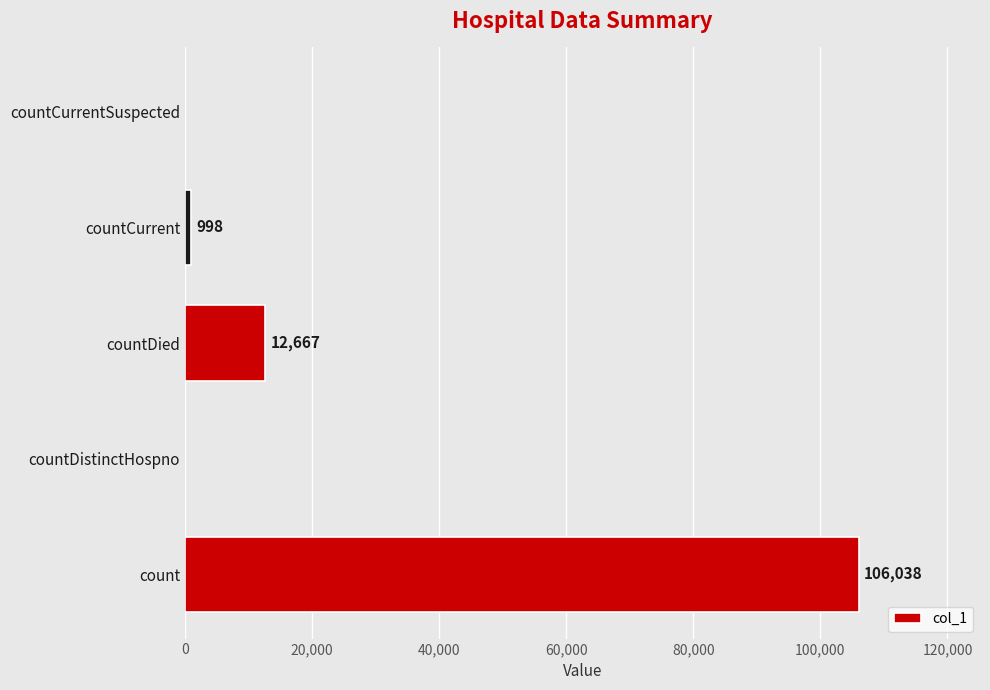

How many data points does each series have?

5